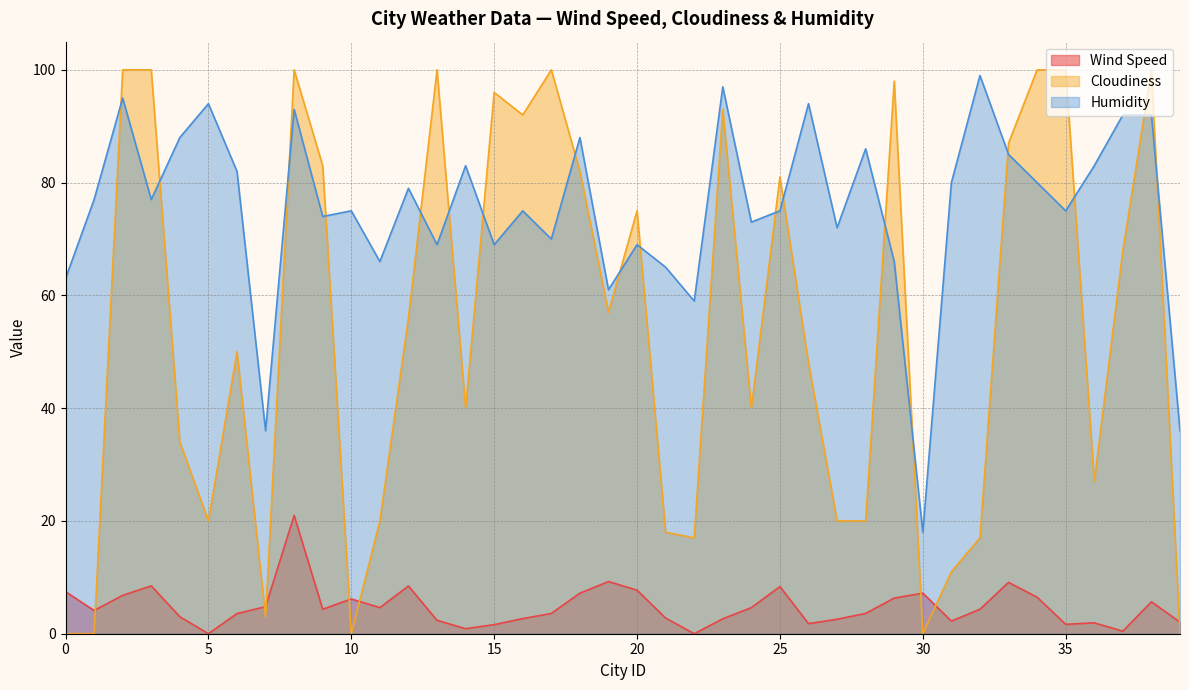

True or false: Wind Speed has a value of 6.8 at 2.

True